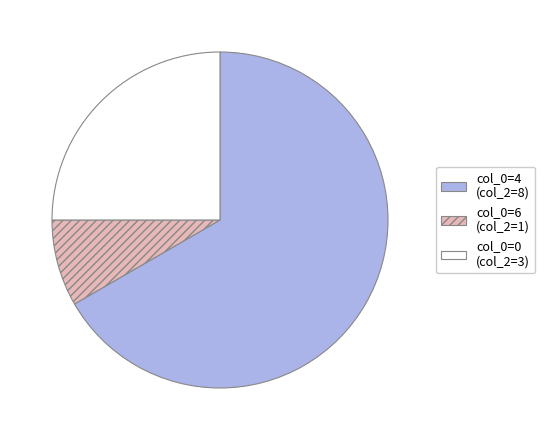

Is there a majority slice in this chart?

Yes